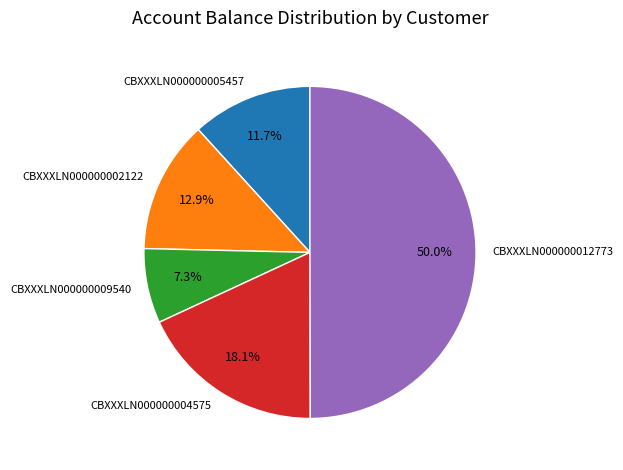

What is the smallest slice in the pie chart?

CBXXXLN000000009540